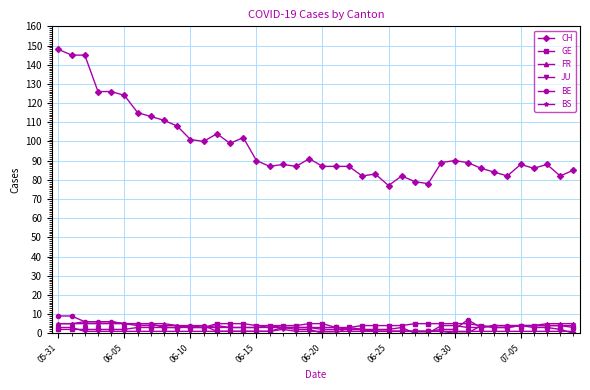

Count the number of data series in this chart.

6